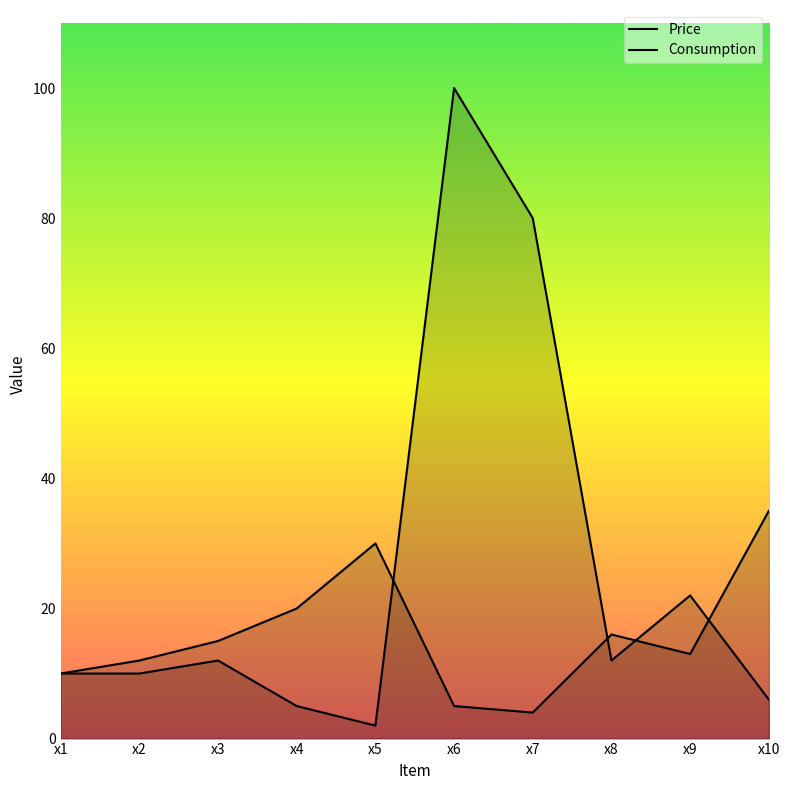

Does the chart display data point markers on the line(s)?

No